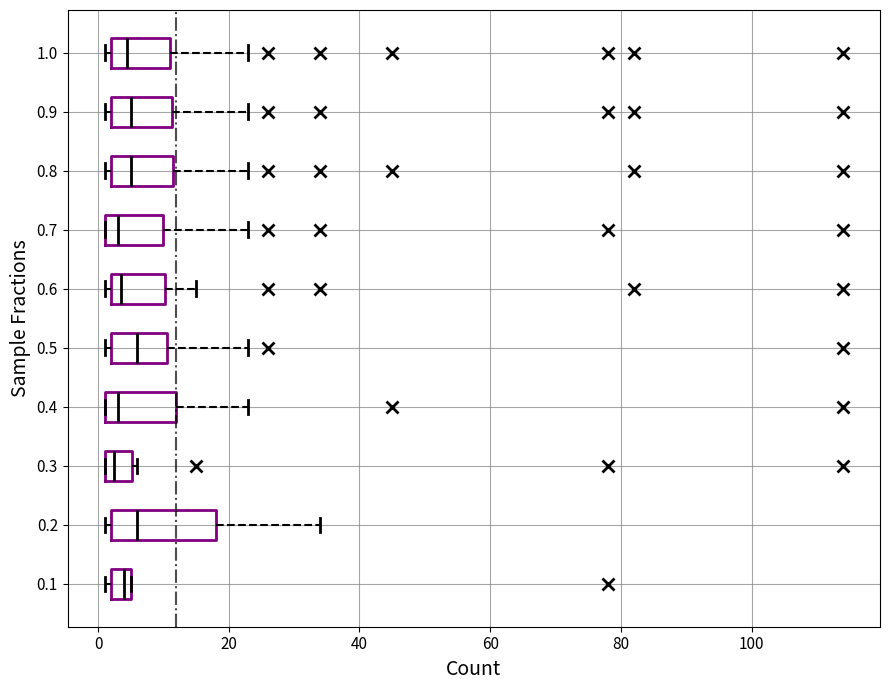

Reading bottom to top, read every box against the x-axis: the position of its median line, the range the box covers, and the ends of its whiskers. The values are not printed on the chart, so give them approximately, as read against the axis.

0.1: median 4, box 2 to 6, whiskers 2 (just left of the box's left edge) to 6
0.2: median 6, box 2 to 18, whiskers 2 (just left of the box's left edge) to 34
0.3: median 2 (inside the box), box 2 to 6, whiskers 2 to 6 (just right of the box's right edge)
0.4: median 4, box 2 to 12, whiskers 2 to 24
0.5: median 6, box 2 to 10, whiskers 2 (just left of the box's left edge) to 24
0.6: median 4, box 2 to 10, whiskers 2 (just left of the box's left edge) to 16
0.7: median 4, box 2 to 10, whiskers 2 to 24
0.8: median 6, box 2 to 12, whiskers 2 (just left of the box's left edge) to 24
0.9: median 6, box 2 to 12, whiskers 2 (just left of the box's left edge) to 24
1.0: median 4, box 2 to 12, whiskers 2 (just left of the box's left edge) to 24